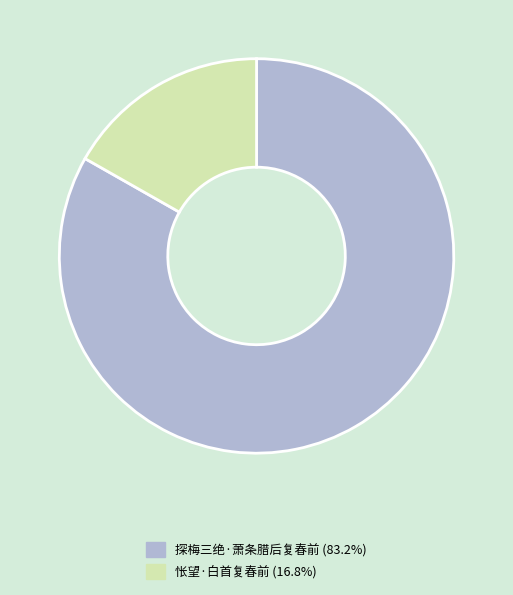

What is the largest slice in the pie chart?

探梅三绝·萧条腊后复春前